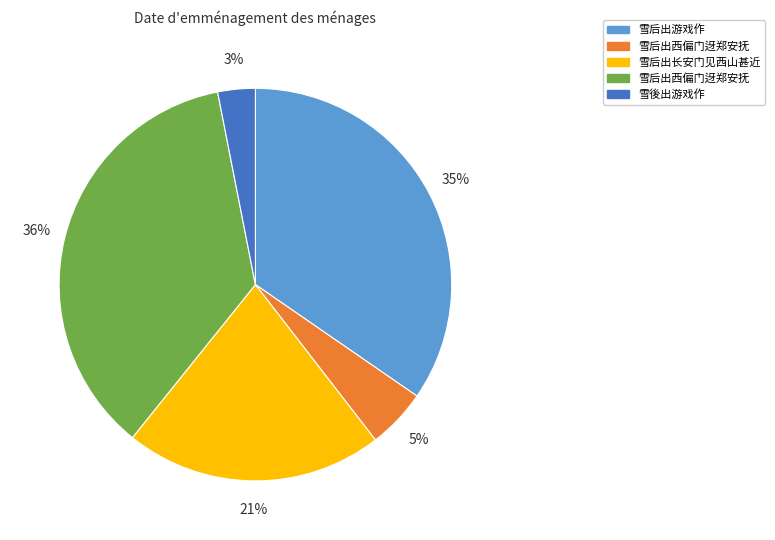

Does any single category account for the majority?

No